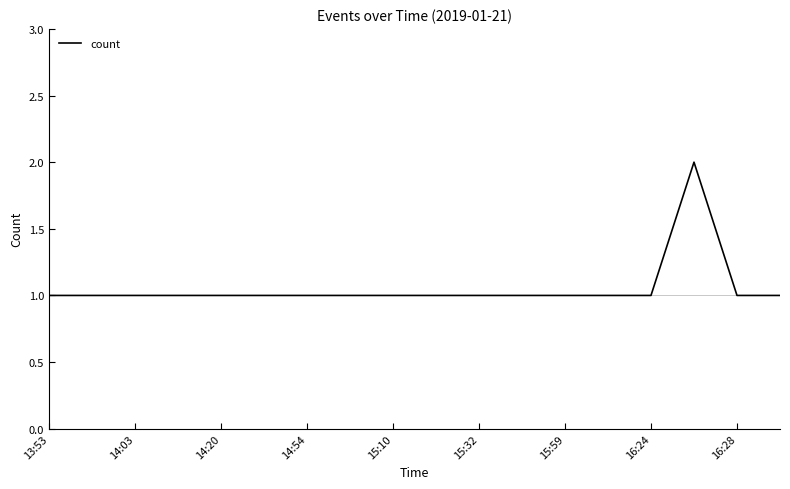

What is the difference between the maximum and minimum values?

1